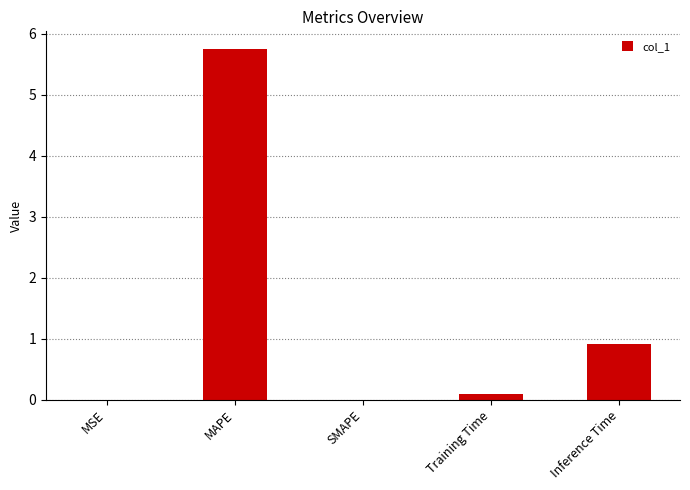

At which label is the value closest to 2?

Inference Time